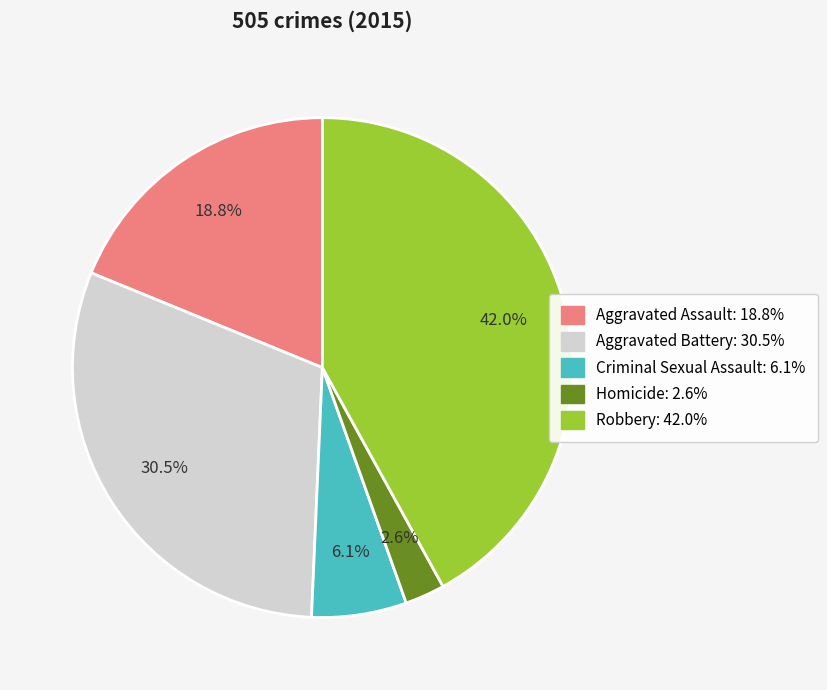

What is the largest slice in the pie chart?

Robbery